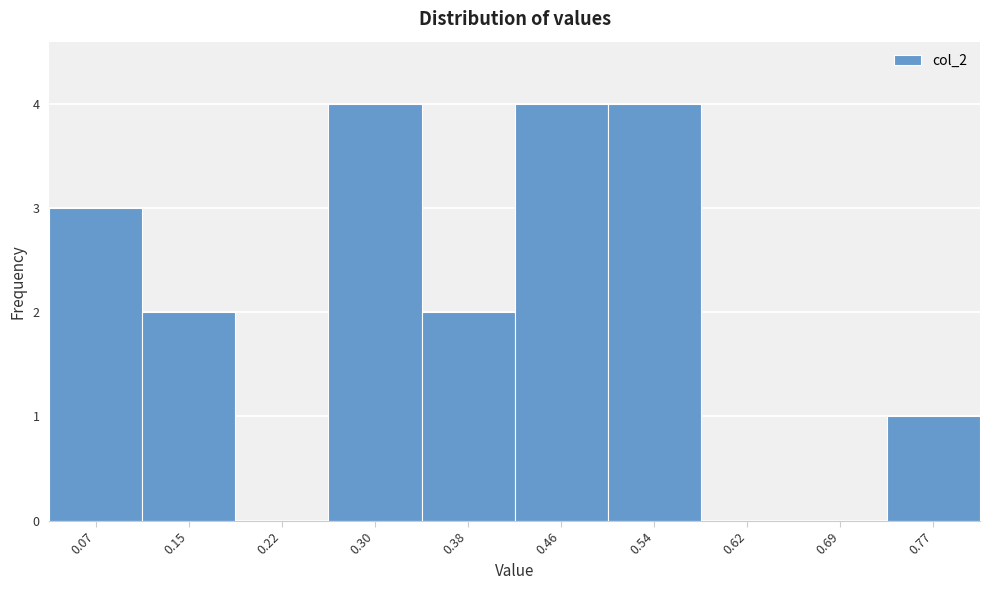

Reading left to right, extract all data points from this chart.

0.07=3	0.15=2	0.22=0	0.30=4	0.38=2	0.46=4	0.54=4	0.62=0	0.69=0	0.77=1